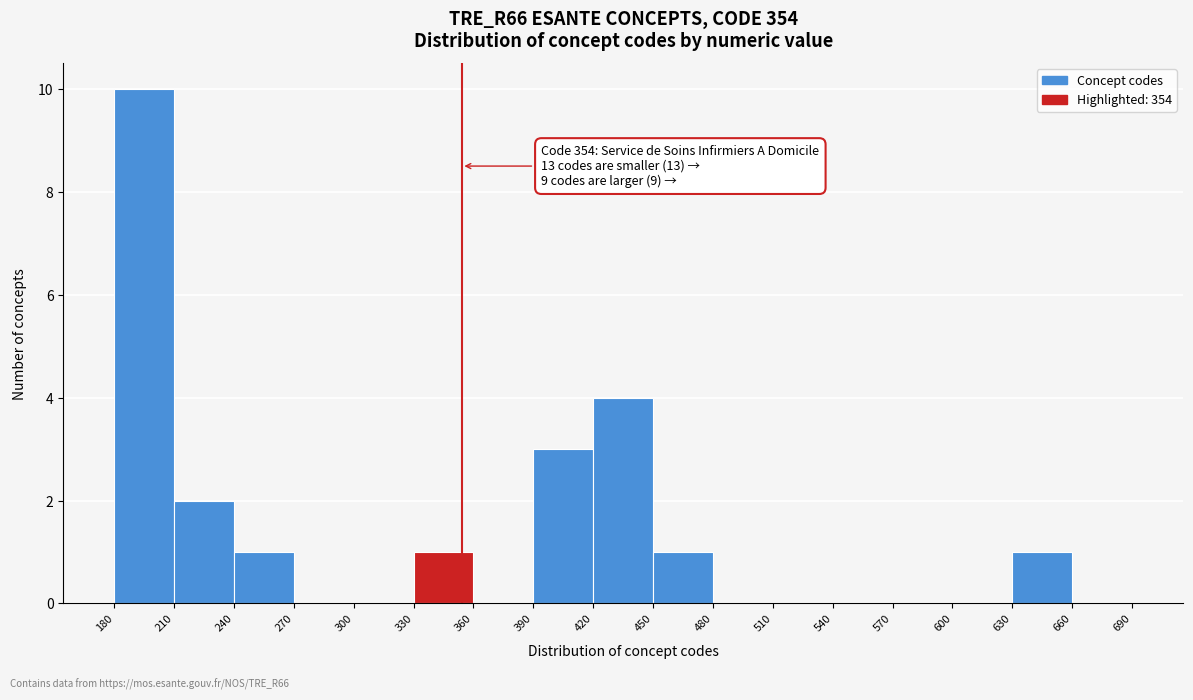

Over which range of the x-axis is the bar tallest?

180 to 210